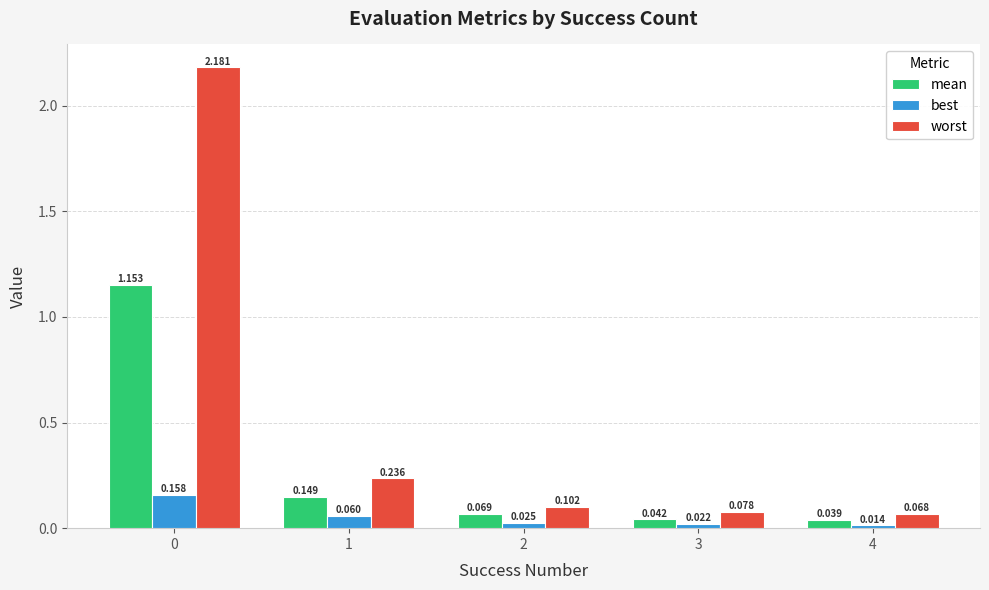

List the series in order of their peak value, highest first.

worst, mean, best